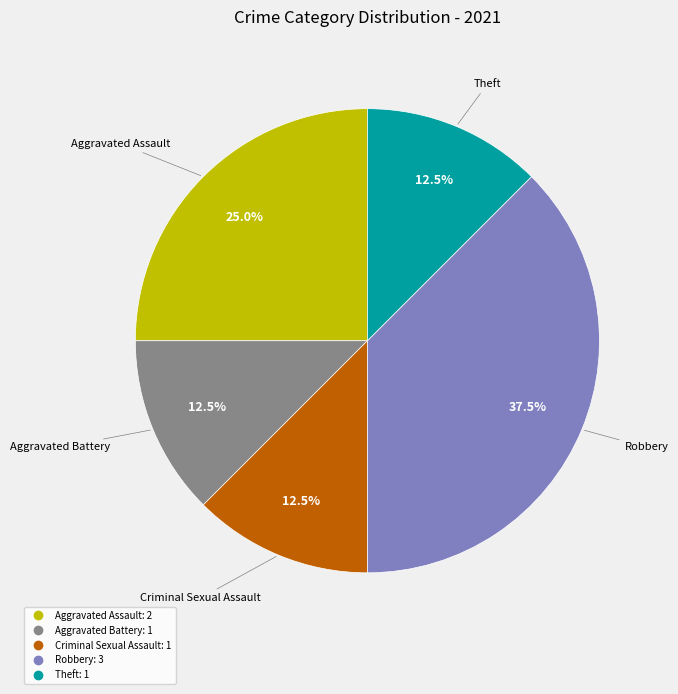

Which slice is the largest?

Robbery